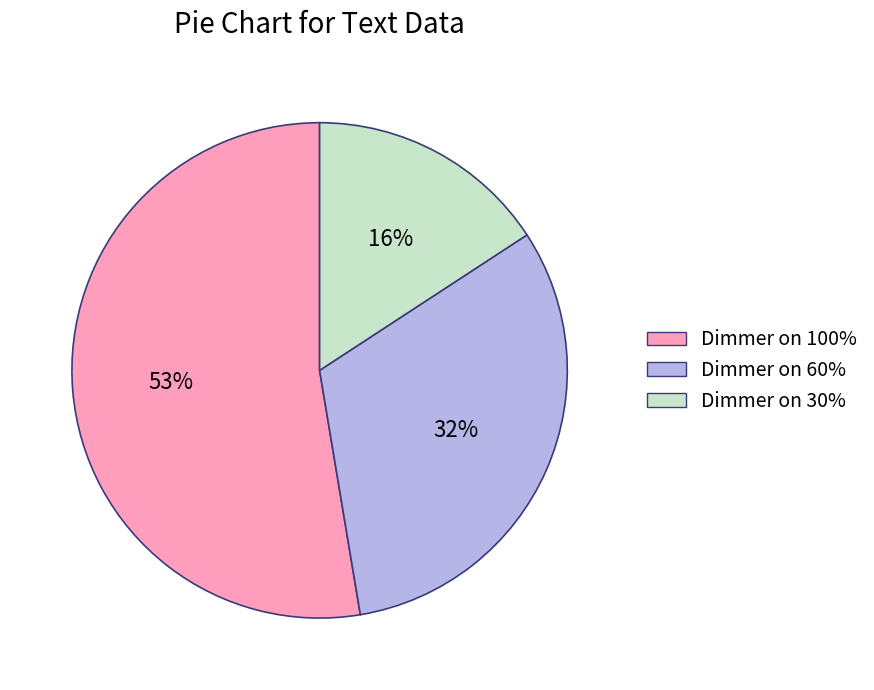

To the nearest percent, what portion does Dimmer on 30% represent?

16%